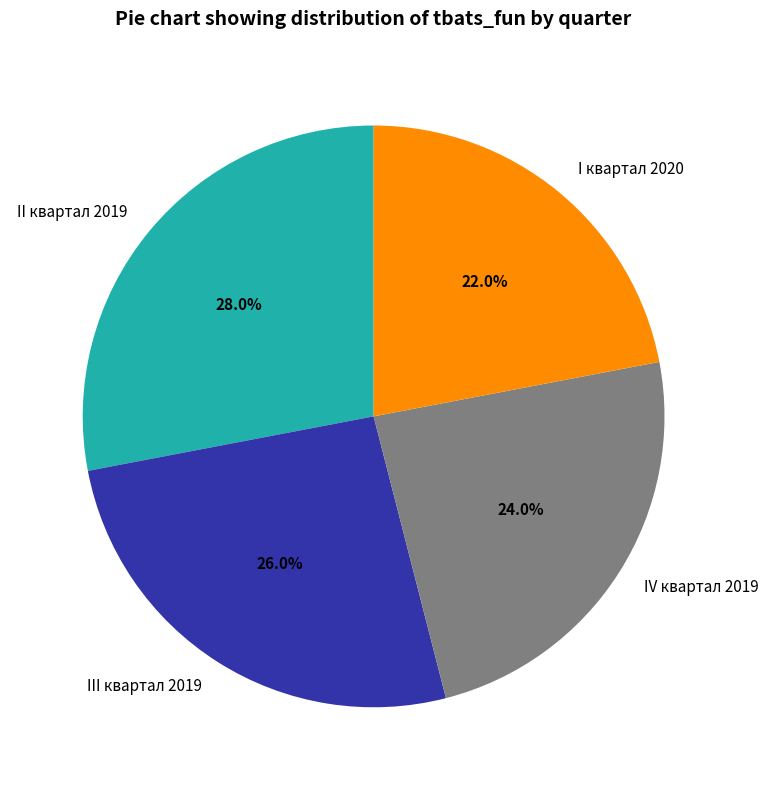

Is it true that II квартал 2019 is 28% of the pie?

True